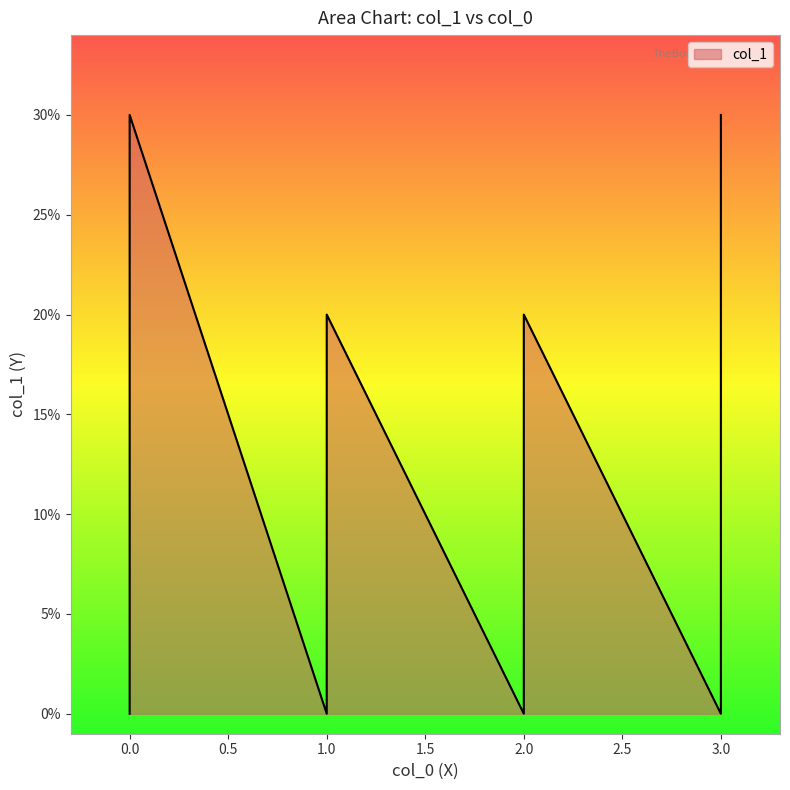

How many values are between 0 and 2?

36